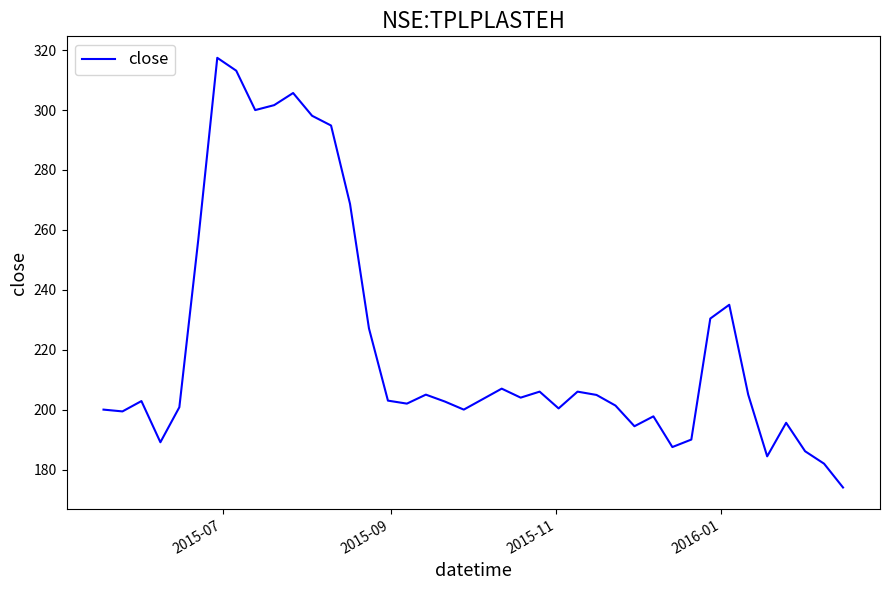

What is the difference between the maximum and minimum values?

143.5